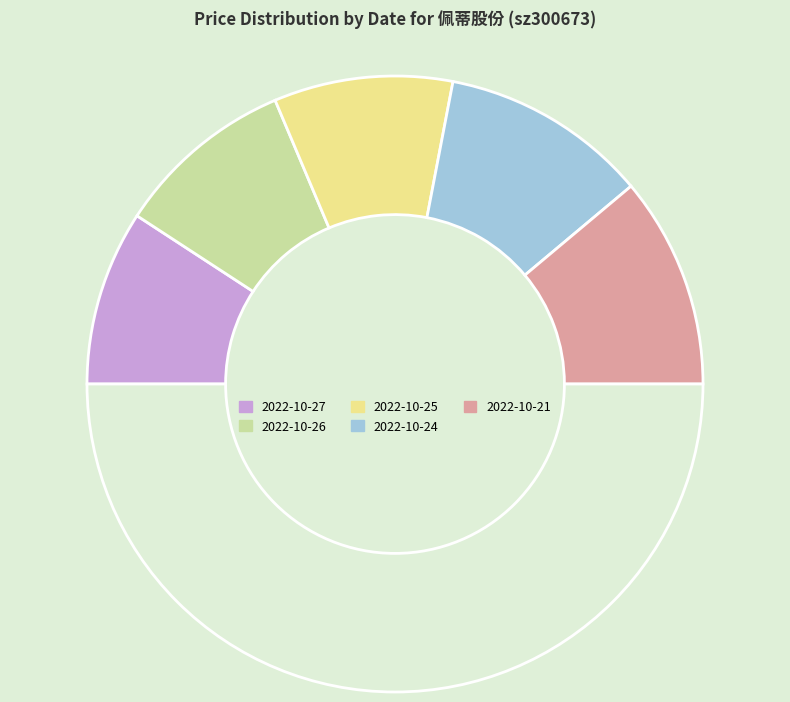

Count the number of slices in the pie.

6